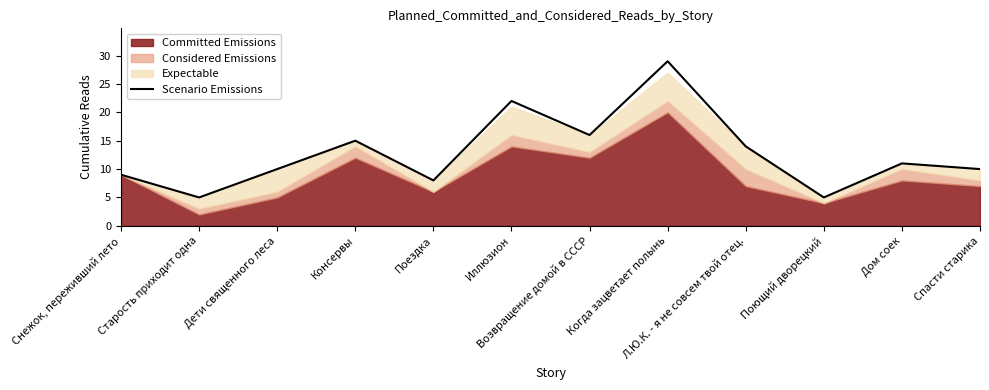

What is the label of the 4th point from the right?

Л.Ю.К. - я не совсем твой отец.